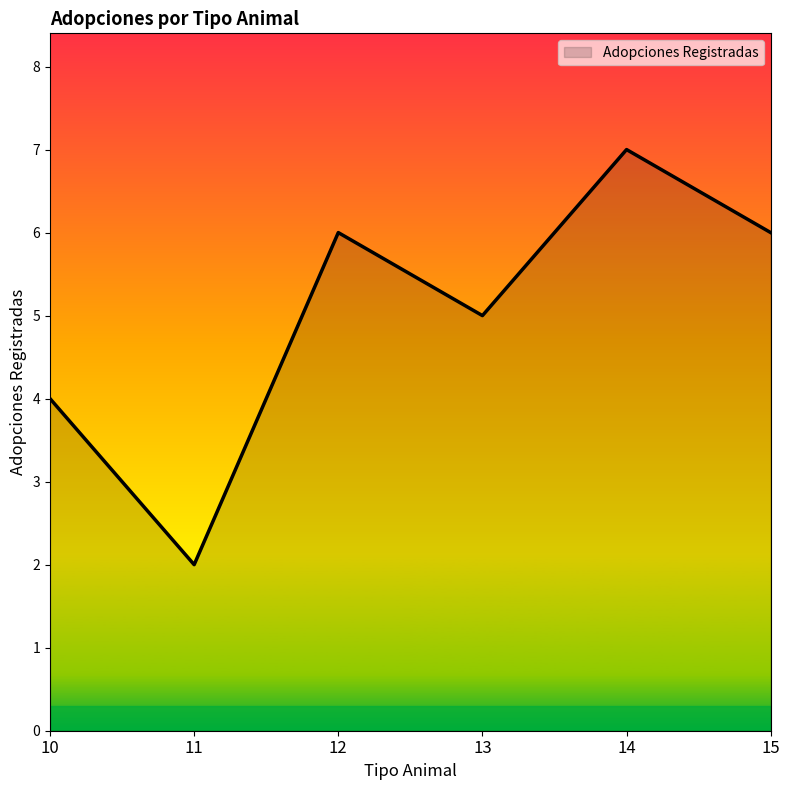

What is the smallest value displayed?

2